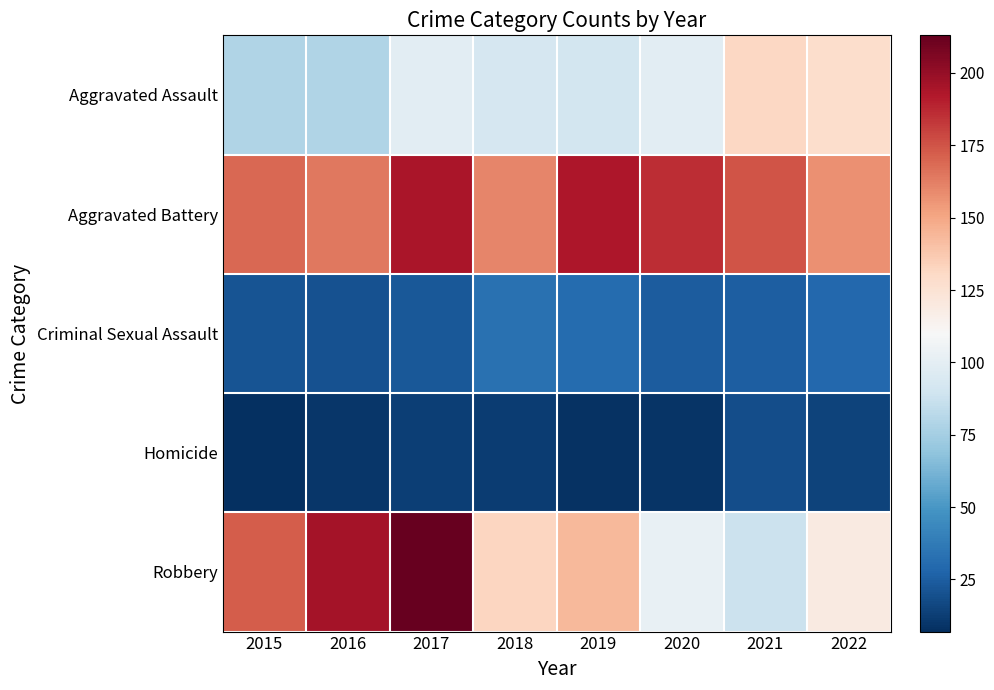

Reading left to right, what are all the values shown in this chart?

Aggravated Assault: 2015=79	2016=79	2017=99	2018=93	2019=91	2020=99	2021=131	2022=128
Aggravated Battery: 2015=169	2016=164	2017=194	2018=160	2019=193	2020=186	2021=175	2022=157
Criminal Sexual Assault: 2015=21	2016=20	2017=23	2018=33	2019=31	2020=24	2021=25	2022=29
Homicide: 2015=7	2016=10	2017=13	2018=12	2019=8	2020=9	2021=19	2022=15
Robbery: 2015=172	2016=196	2017=213	2018=132	2019=143	2020=102	2021=88	2022=119